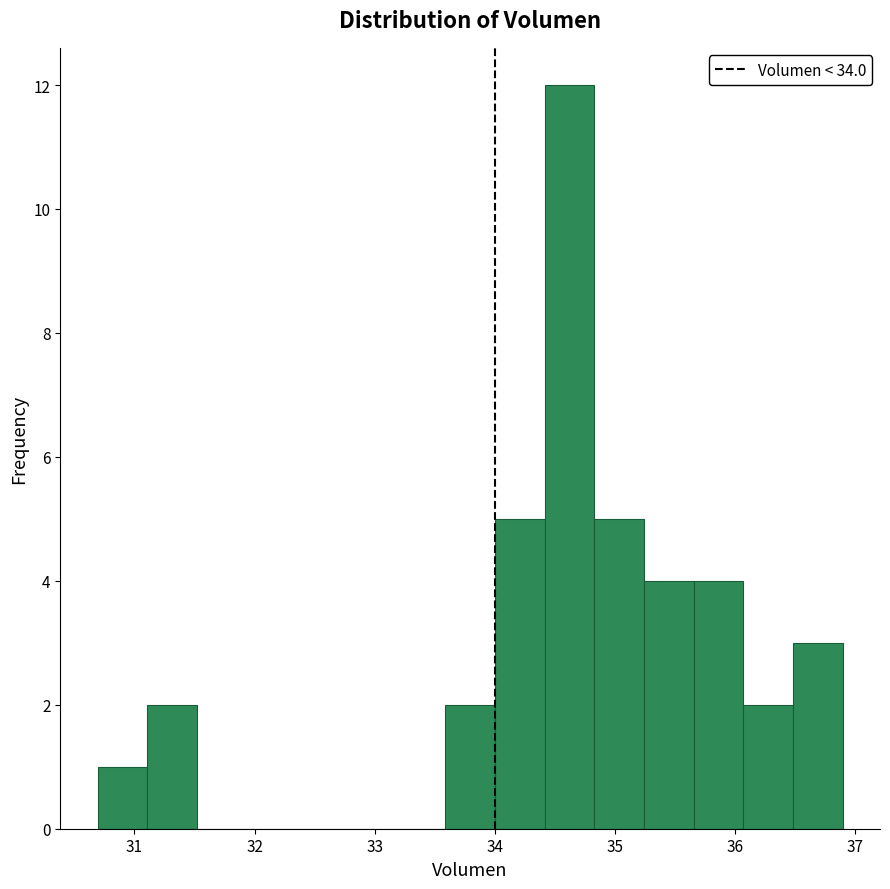

Reading left to right, list every bar in this chart as the range it spans on the x-axis followed by its height. Neither the bar edges nor the heights are printed on the chart, so give them approximately, as read against the axes.

30.7 to 31.1: 1
31.1 to 31.5: 2
31.5 to 31.9: 0
31.9 to 32.3: 0
32.3 to 32.8: 0
32.8 to 33.2: 0
33.2 to 33.6: 0
33.6 to 34.0: 2
34.0 to 34.4: 5
34.4 to 34.8: 12
34.8 to 35.2: 5
35.2 to 35.7: 4
35.7 to 36.1: 4
36.1 to 36.5: 2
36.5 to 36.9: 3